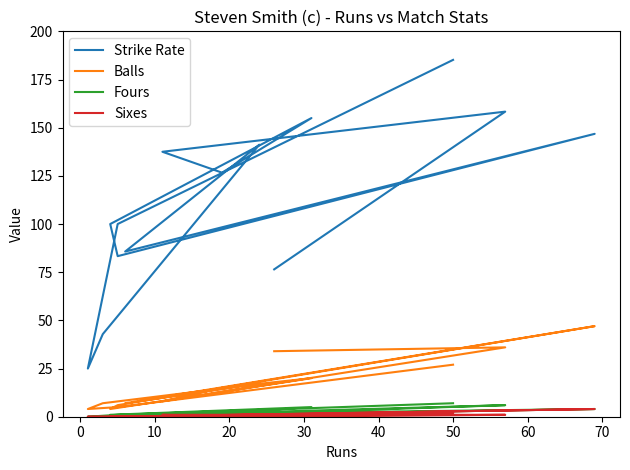

What is the maximum value for Fours?

7.0